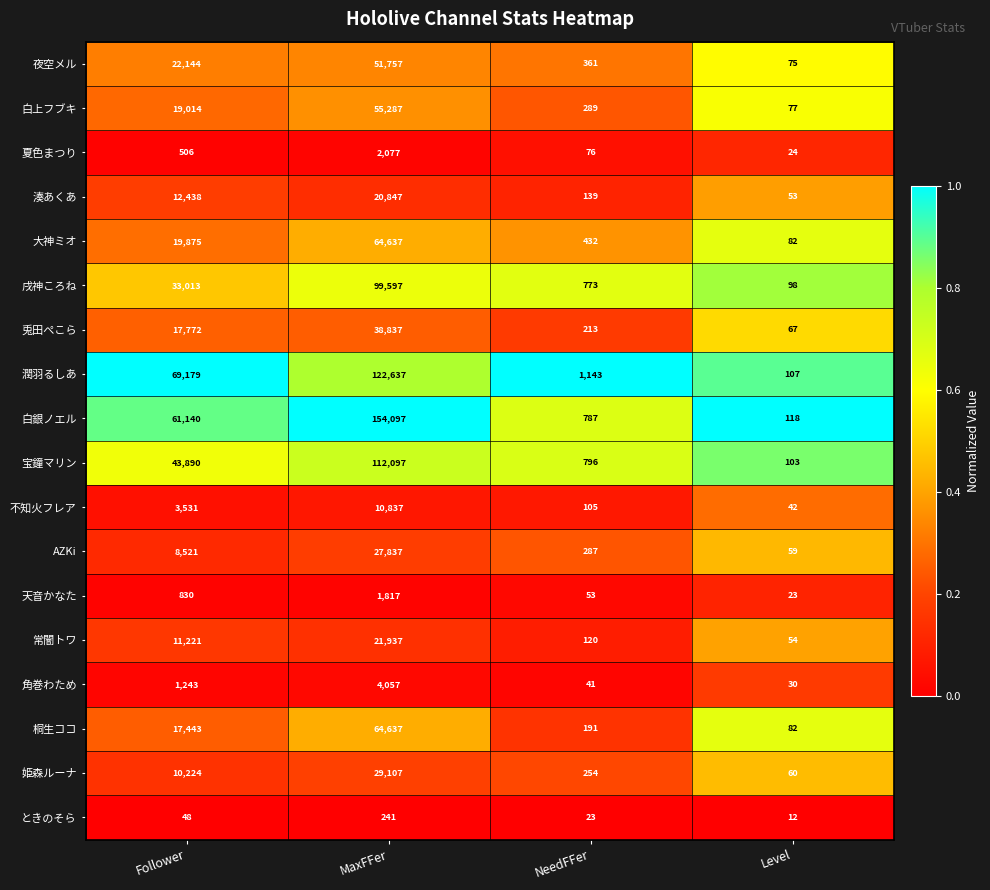

What is the difference between the maximum and minimum values in the 天音かなた series?

1794